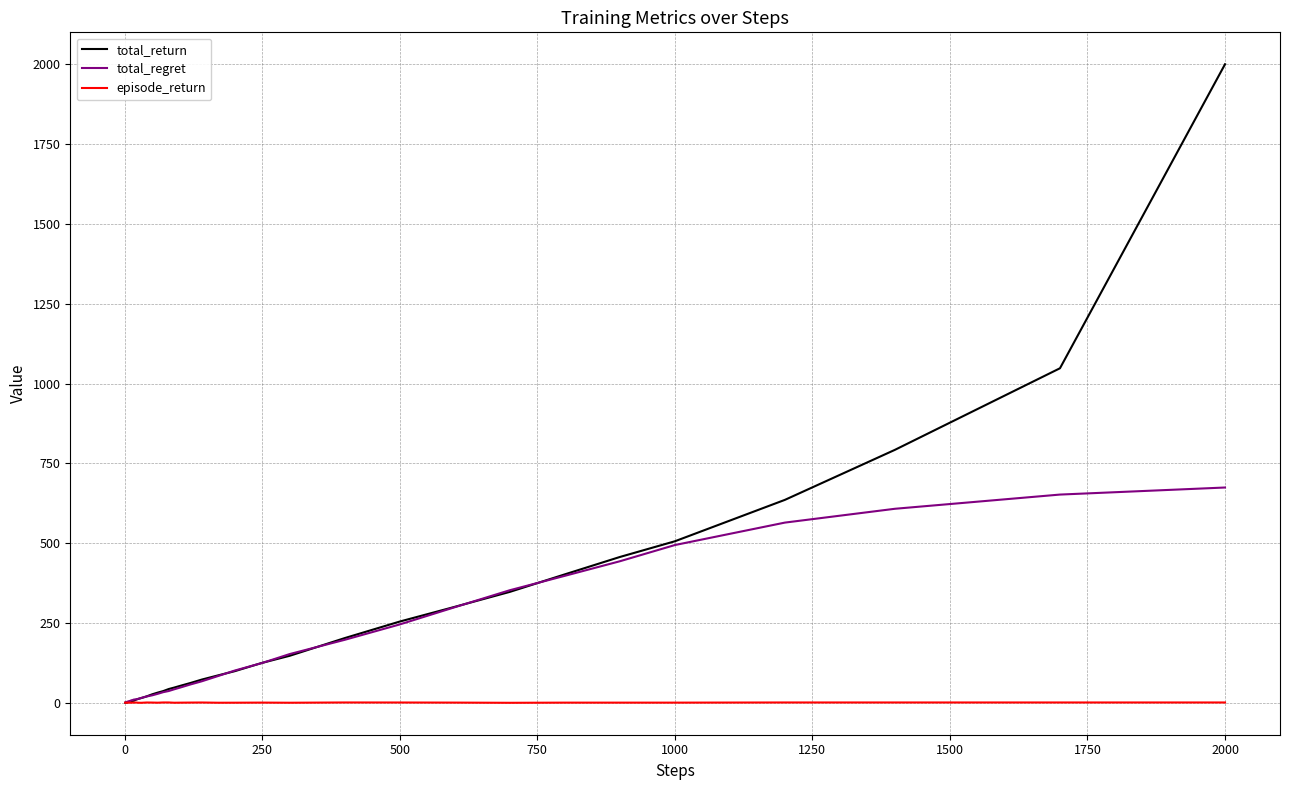

Rank the series by their maximum value, from highest to lowest.

total_return, total_regret, episode_return